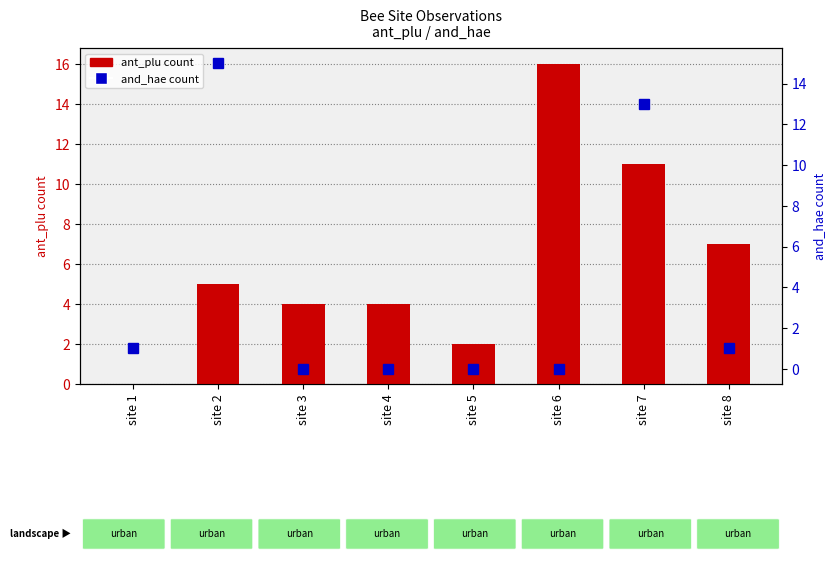

Is the value of and_hae (dot) at site 6 greater than the value of ant_plu (bar) at site 1?

No